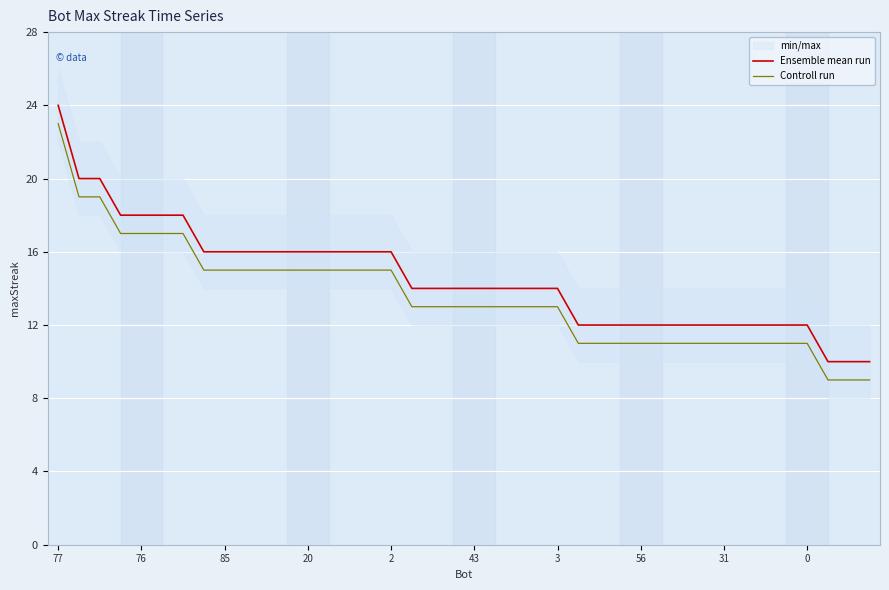

The value of Ensemble mean run at 43 is 14. True or false?

True